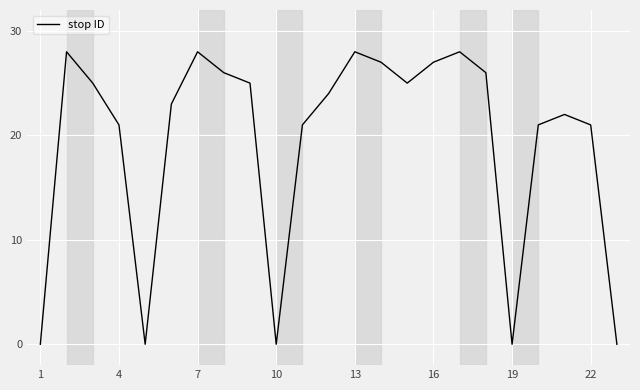

Count the number of data series in this chart.

1